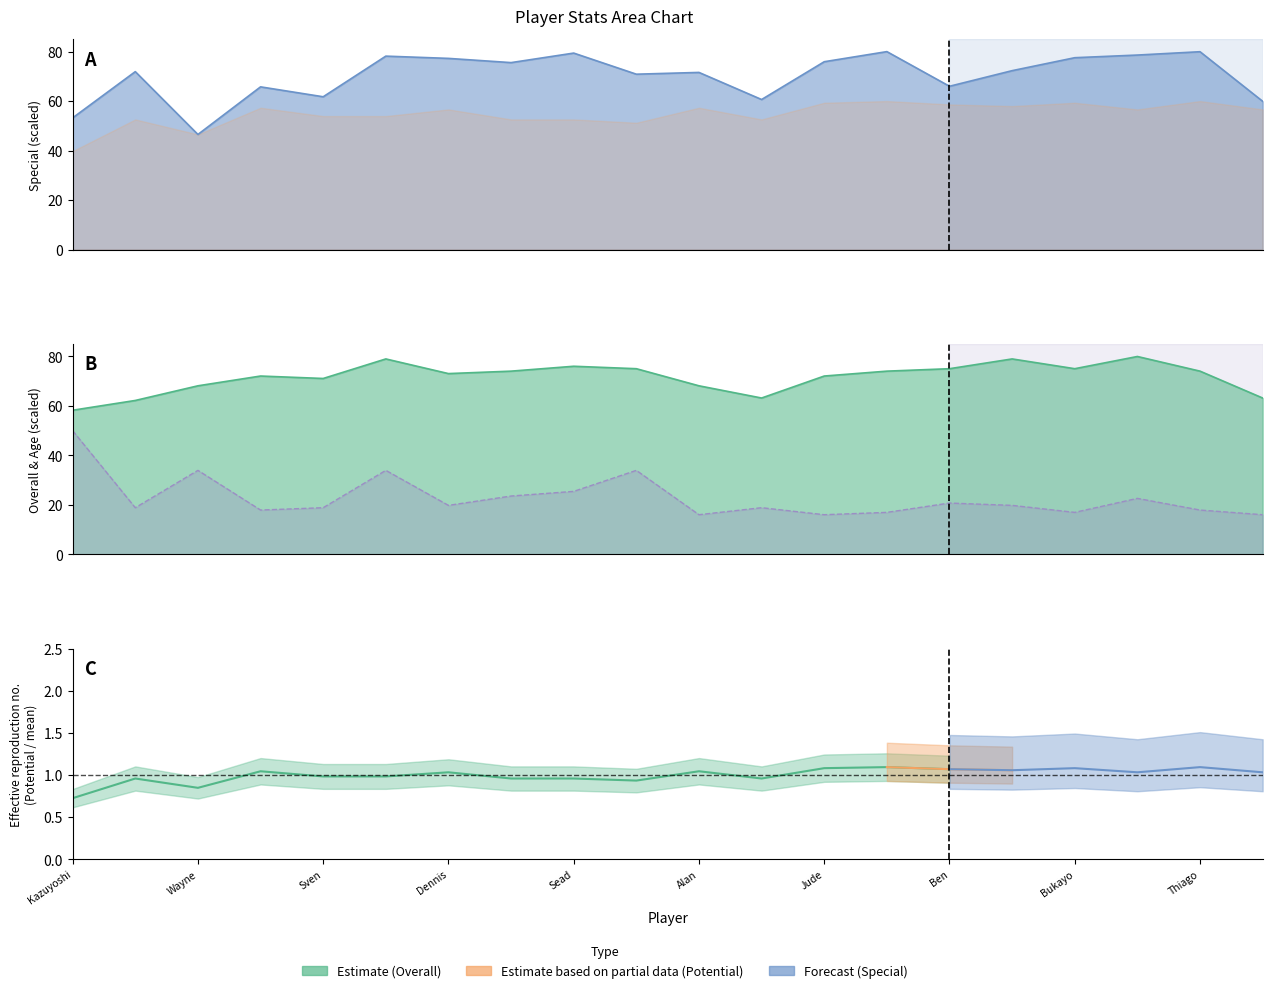

Does the chart have visible grid lines?

No